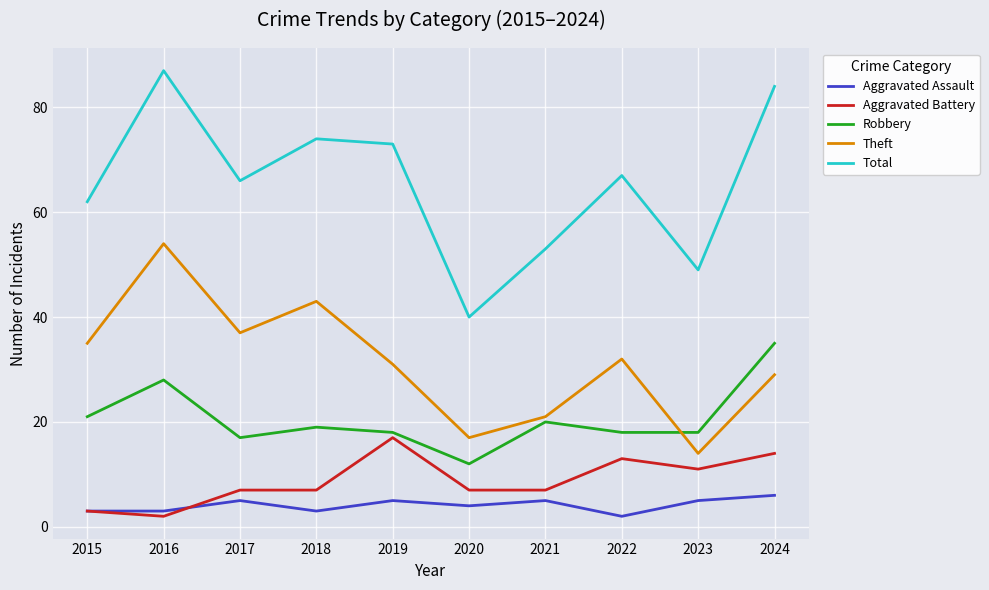

At 2017, list the series in order from largest to smallest.

Total, Theft, Robbery, Aggravated Battery, Aggravated Assault